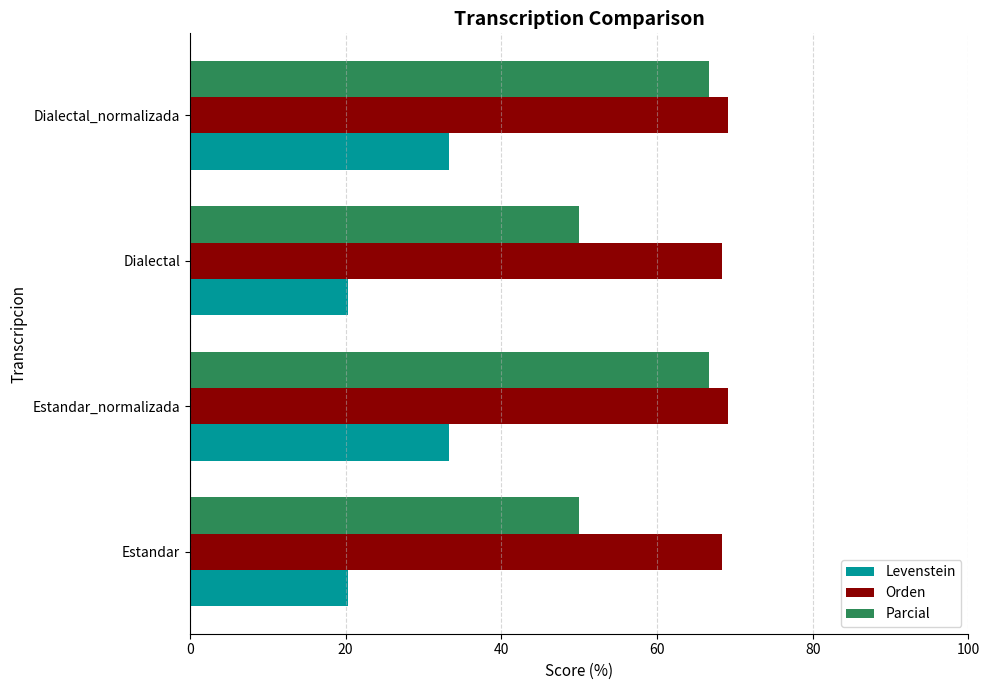

At how many categories does at least one series exceed 25?

4